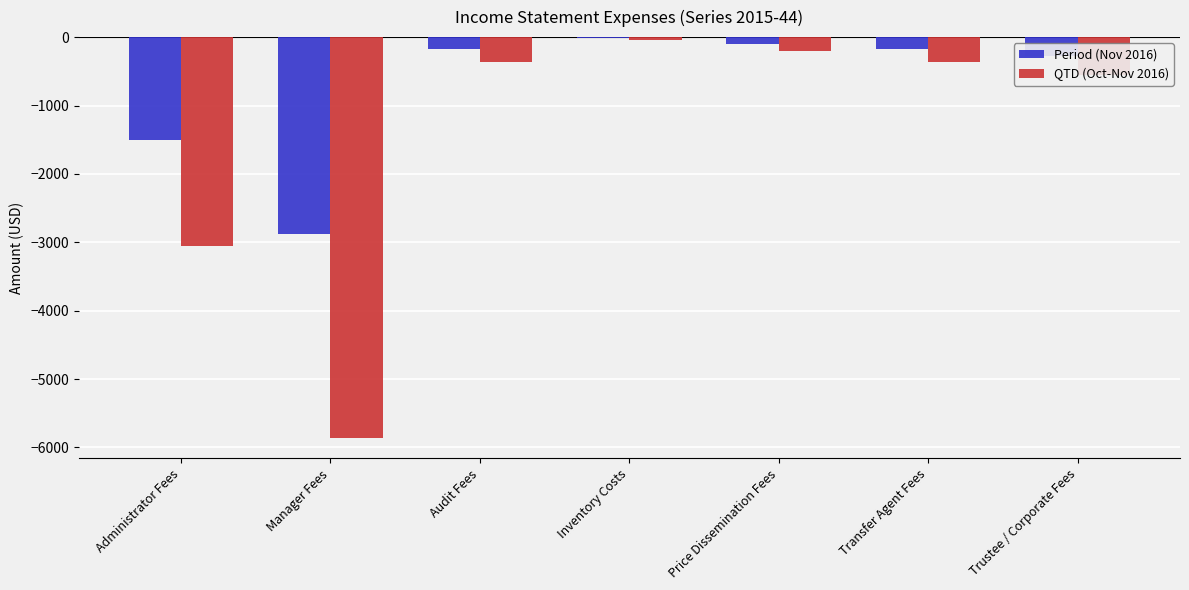

Is the value of Period (Nov 2016) at Manager Fees greater than the value of QTD (Oct-Nov 2016) at Inventory Costs?

No